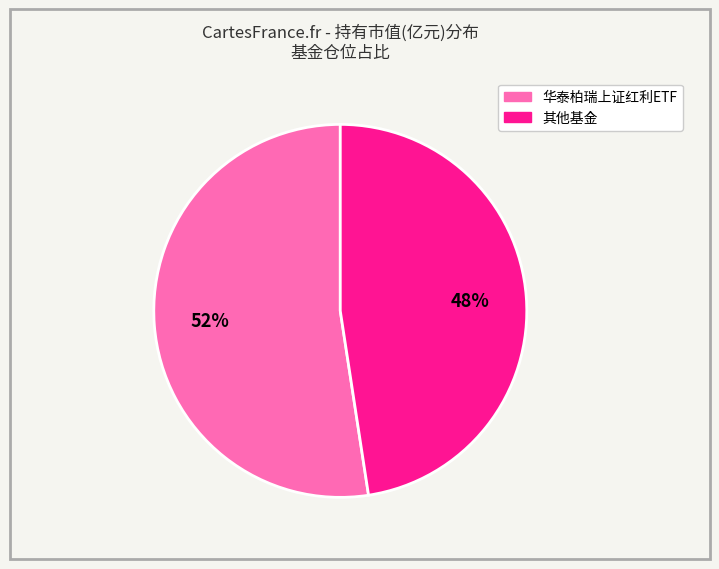

Is there a majority slice in this chart?

Yes